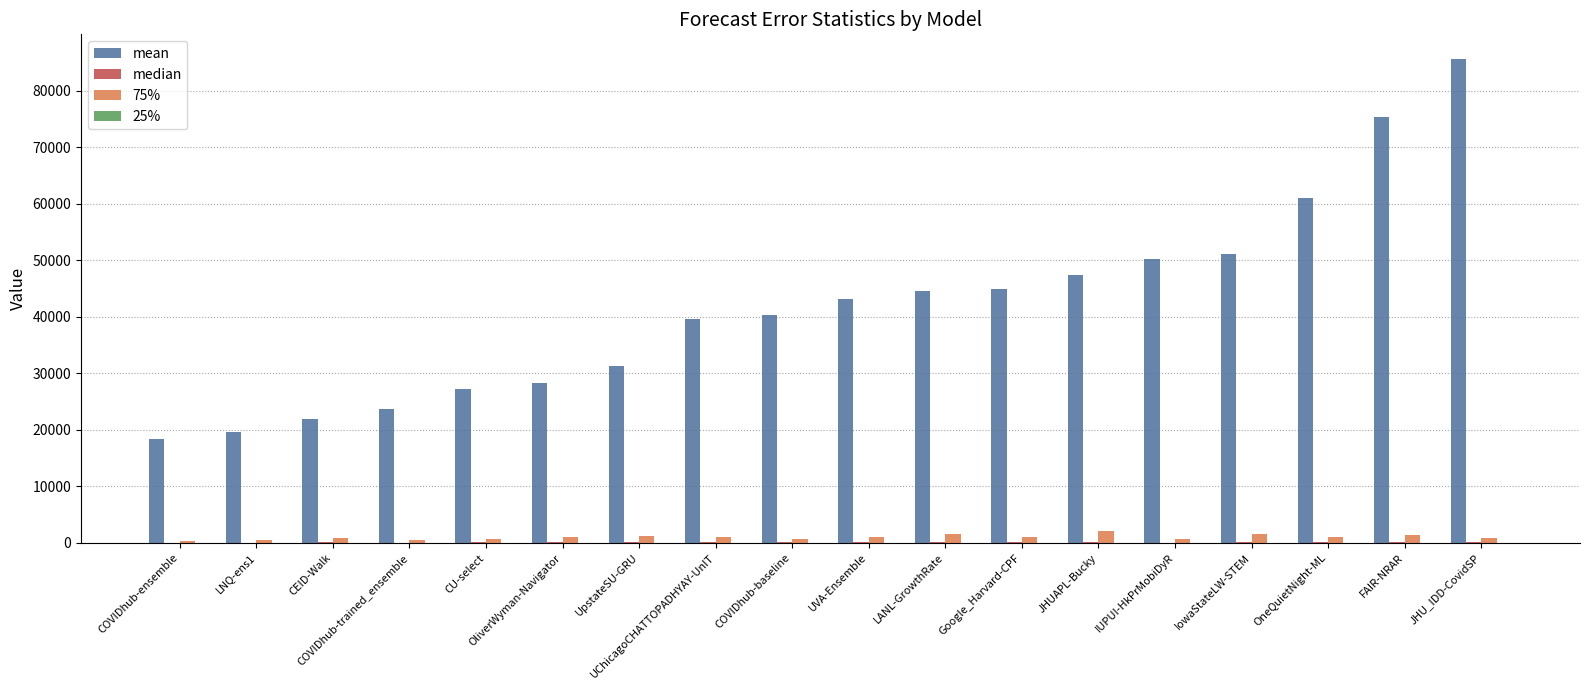

Which label corresponds to the largest value in the chart?

JHU_IDD-CovidSP